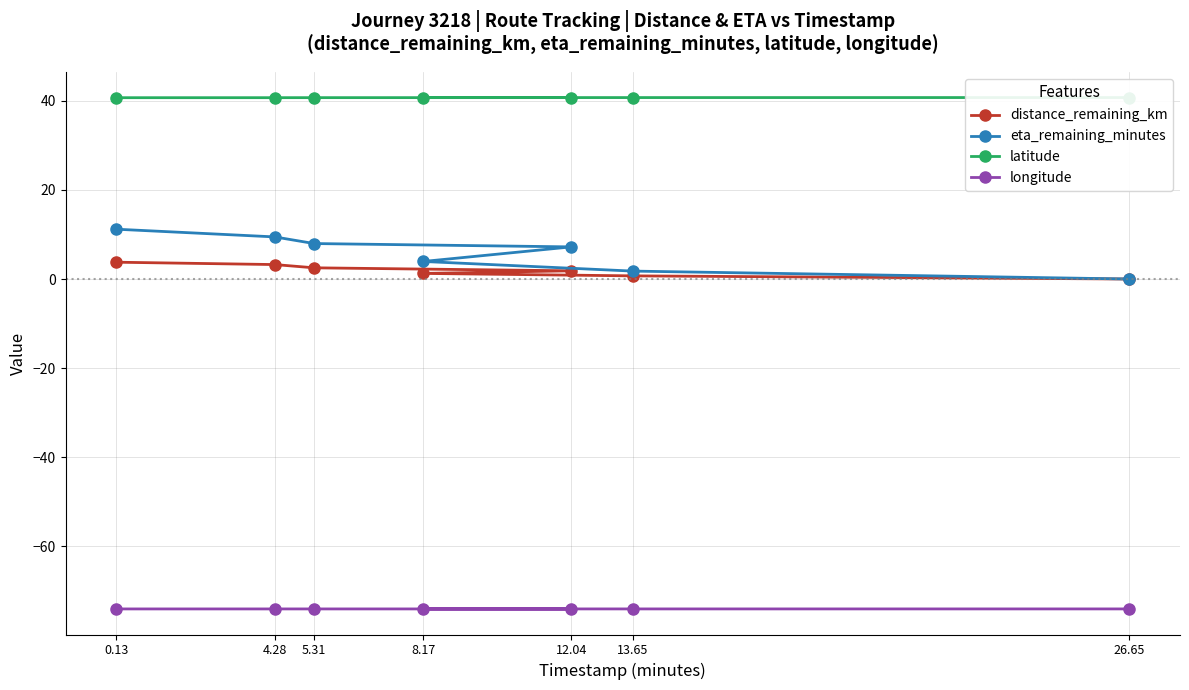

Which series has the largest total across all categories?

latitude